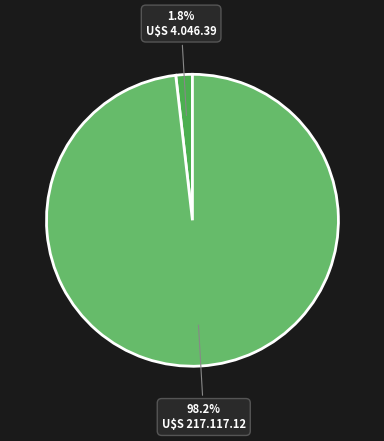

How many segments does this pie chart have?

2